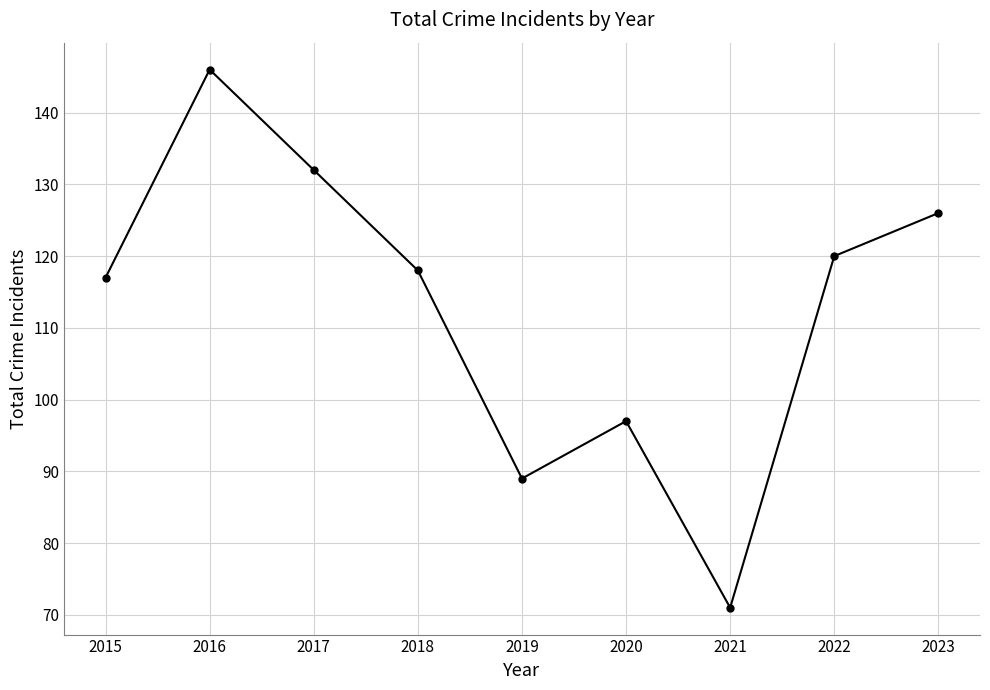

What is the average value?

113